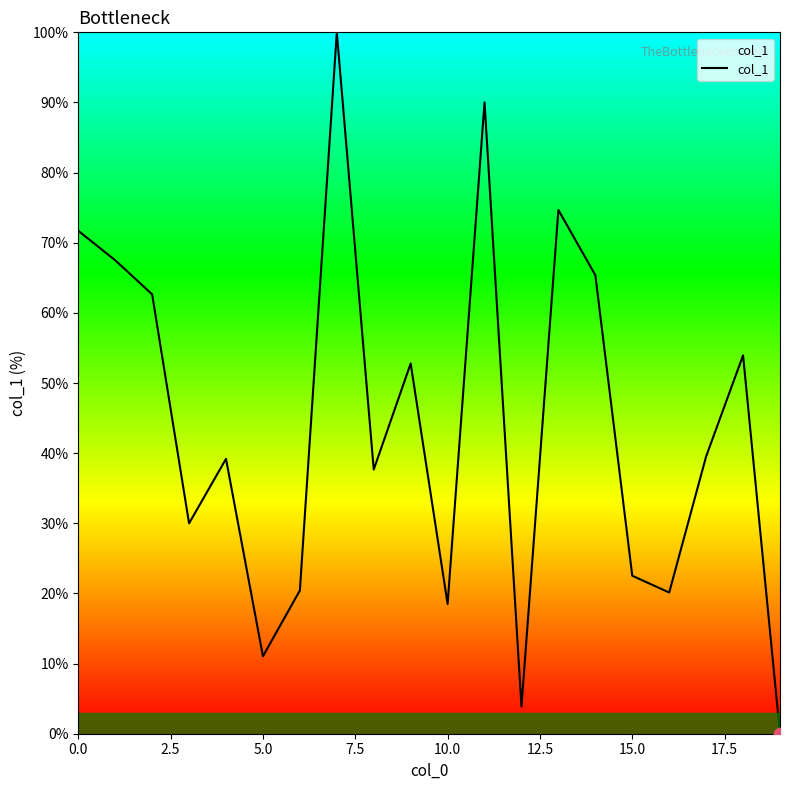

What is the greatest value displayed?

100.0